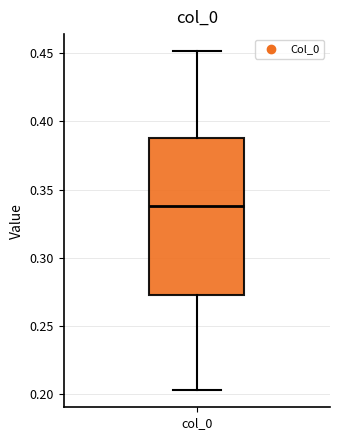

Where does the upper whisker of the box for col_0 end on the y-axis? The values are not printed on the chart, so give them approximately, as read against the axis.

0.450